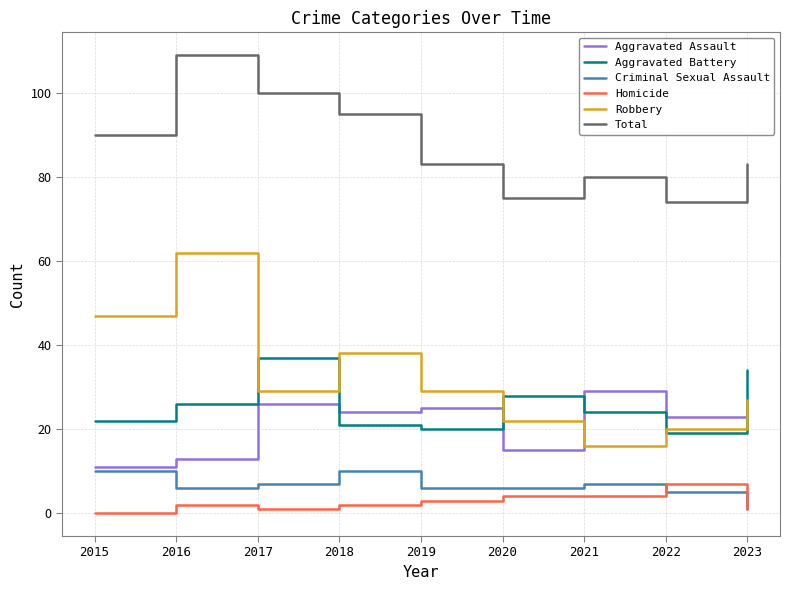

Between 2018 and 2020, which series saw the biggest shift?

Total